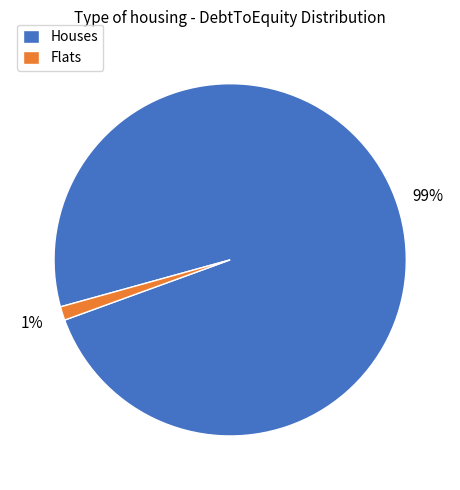

What percentage is the Houses slice, to the nearest percent?

99%